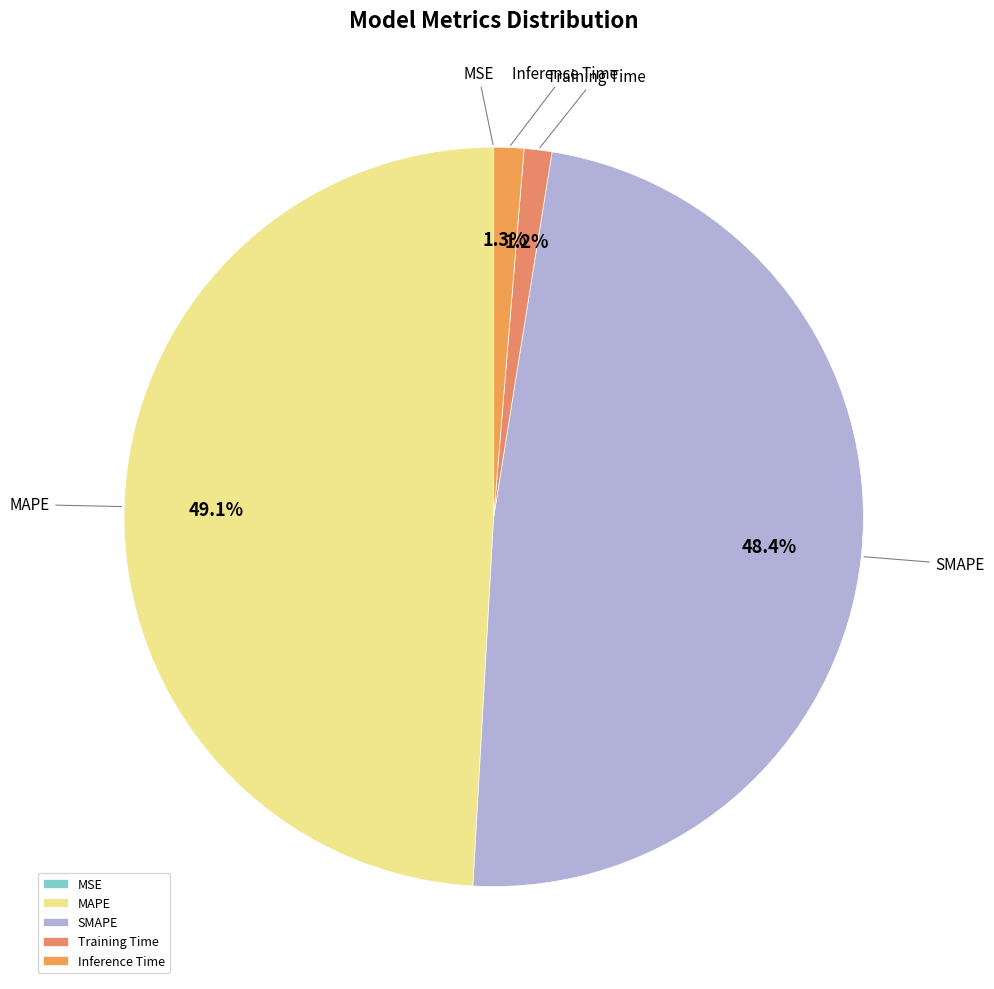

Which has a higher value, SMAPE or Inference Time?

SMAPE